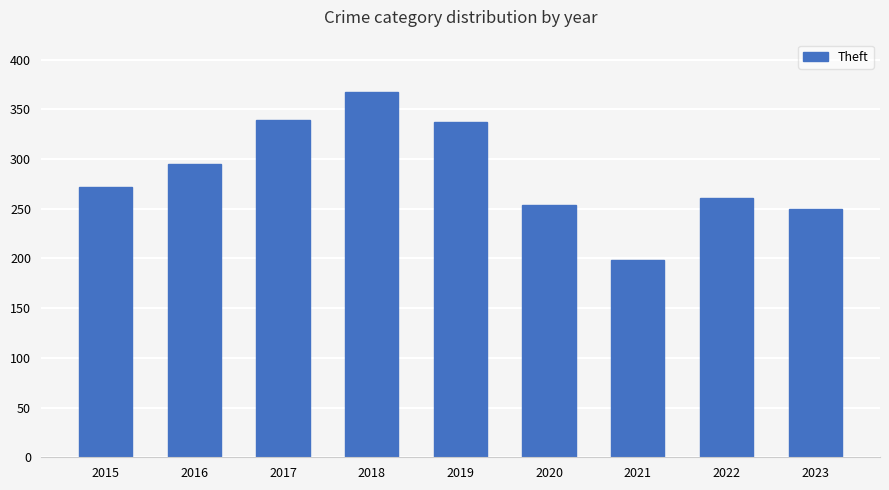

How many bars are there in total?

9